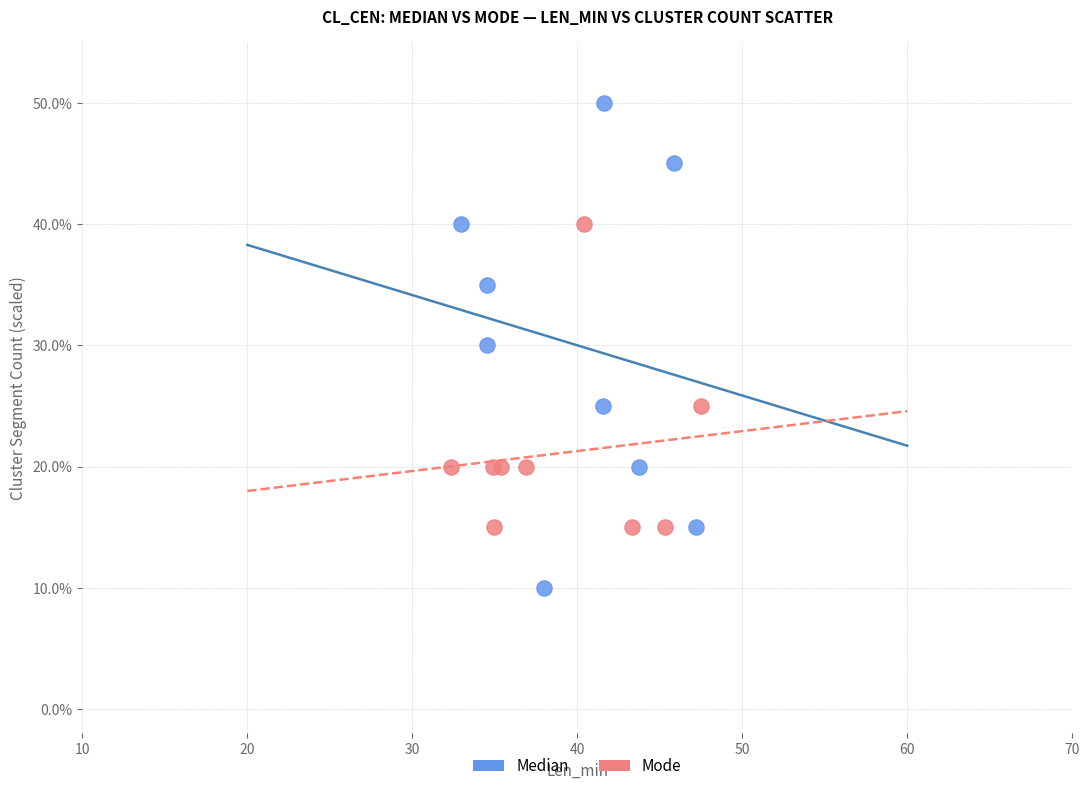

Which series reaches the minimum Y coordinate?

Median